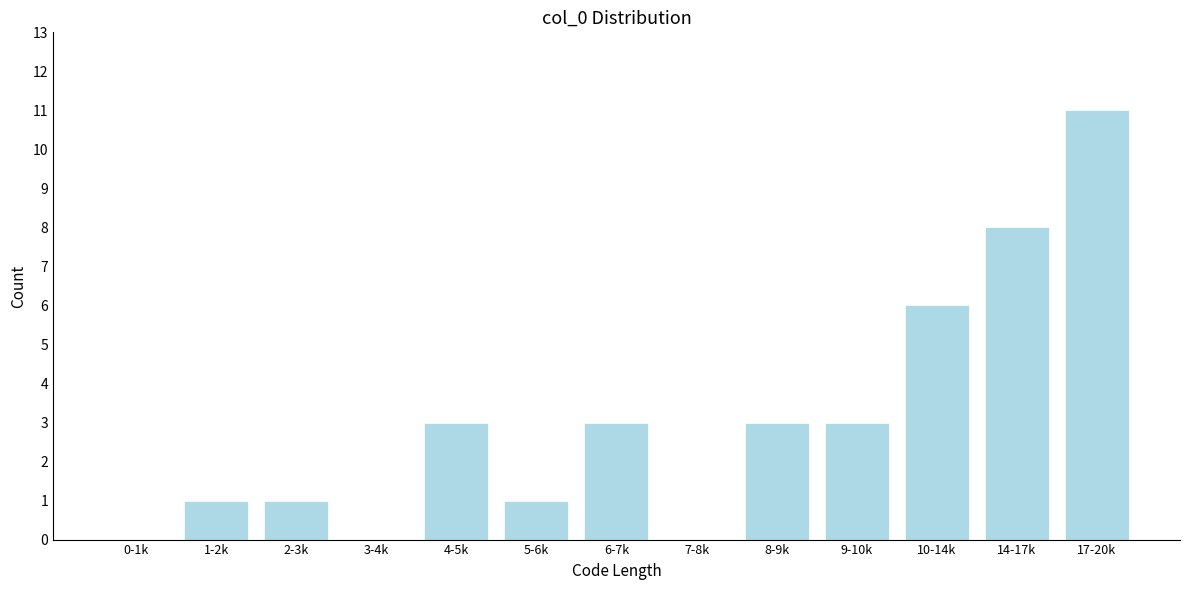

Reading left to right, extract all data points from this chart.

0-1k=0	1-2k=1	2-3k=1	3-4k=0	4-5k=3	5-6k=1	6-7k=3	7-8k=0	8-9k=3	9-10k=3	10-14k=6	14-17k=8	17-20k=11